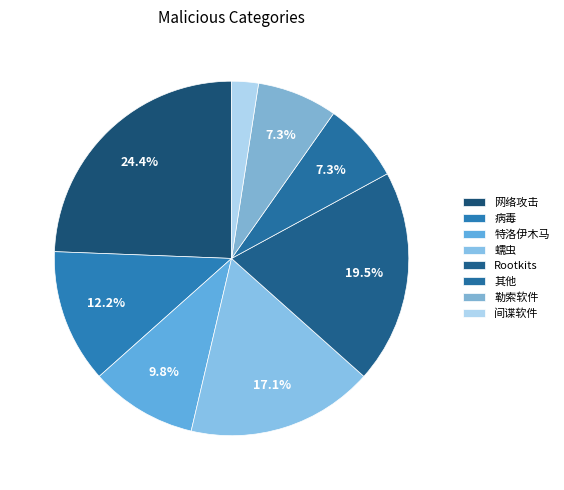

What is the smallest slice in the pie chart?

间谍软件